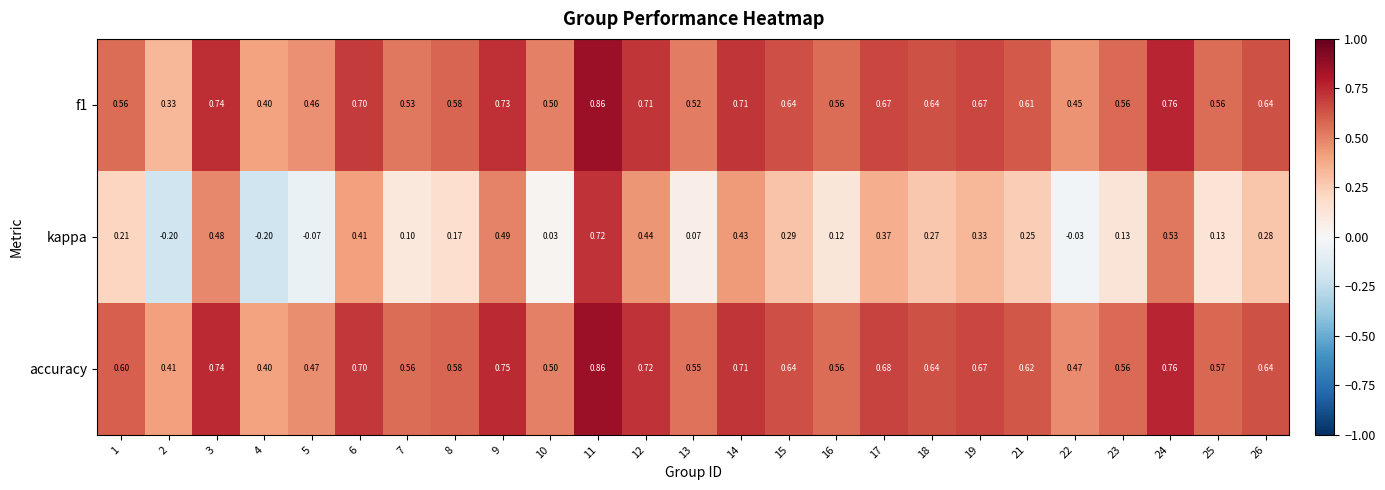

Which series changed the most between 3 and 23?

kappa